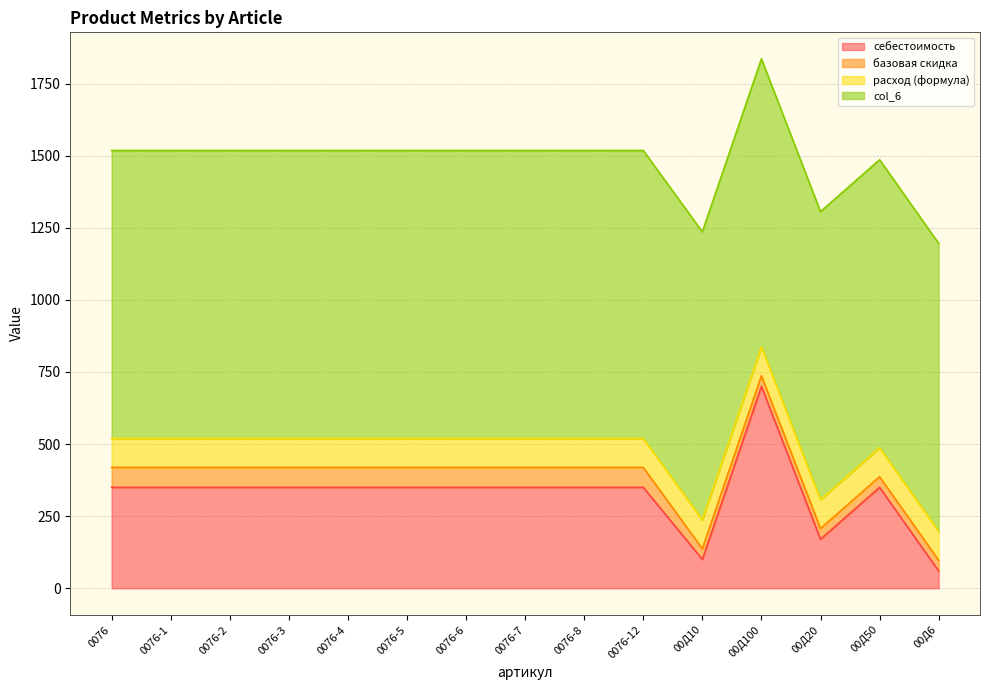

True or false: базовая скидка and col_6 cross at least once.

False